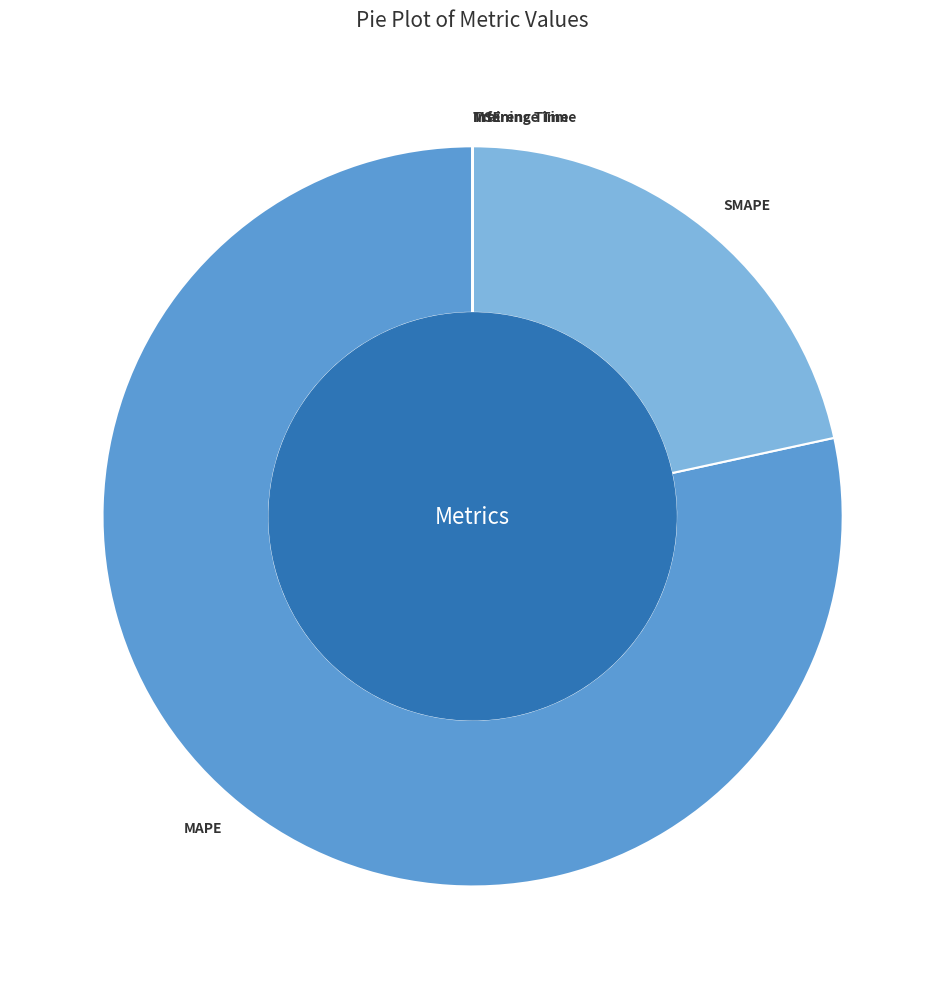

Combined, do MAPE and SMAPE account for over 50%?

Yes